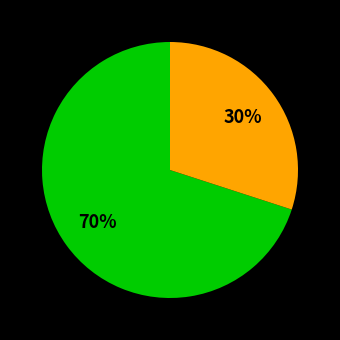

To the nearest percent, what is the average slice percentage?

50%